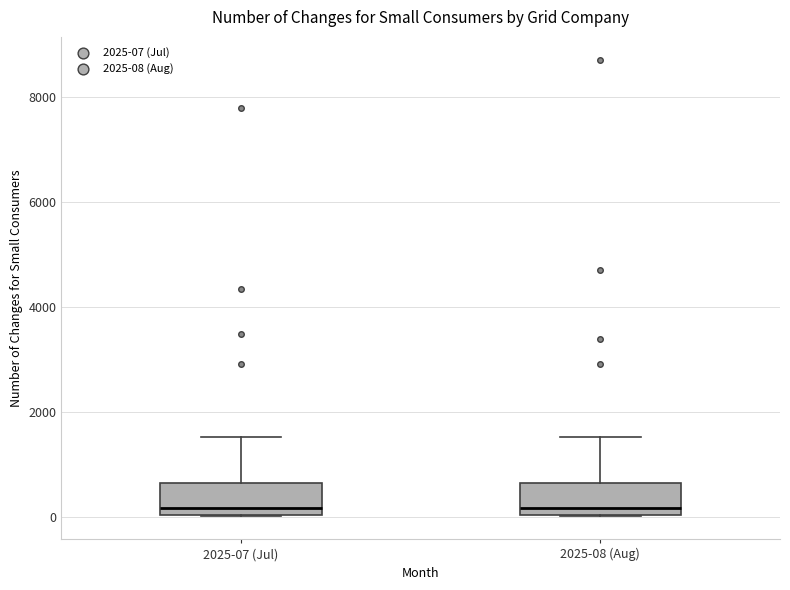

Where is the lower edge of the box for 2025-07 (Jul) on the y-axis? The values are not printed on the chart, so give them approximately, as read against the axis.

0